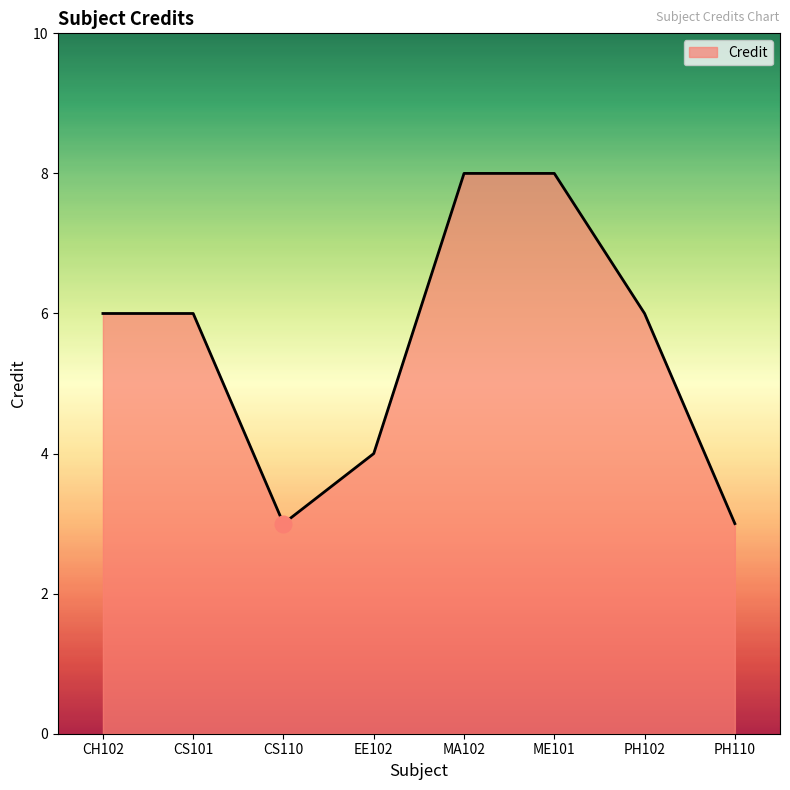

True or false: there are more than 2 points higher than both neighbors.

False